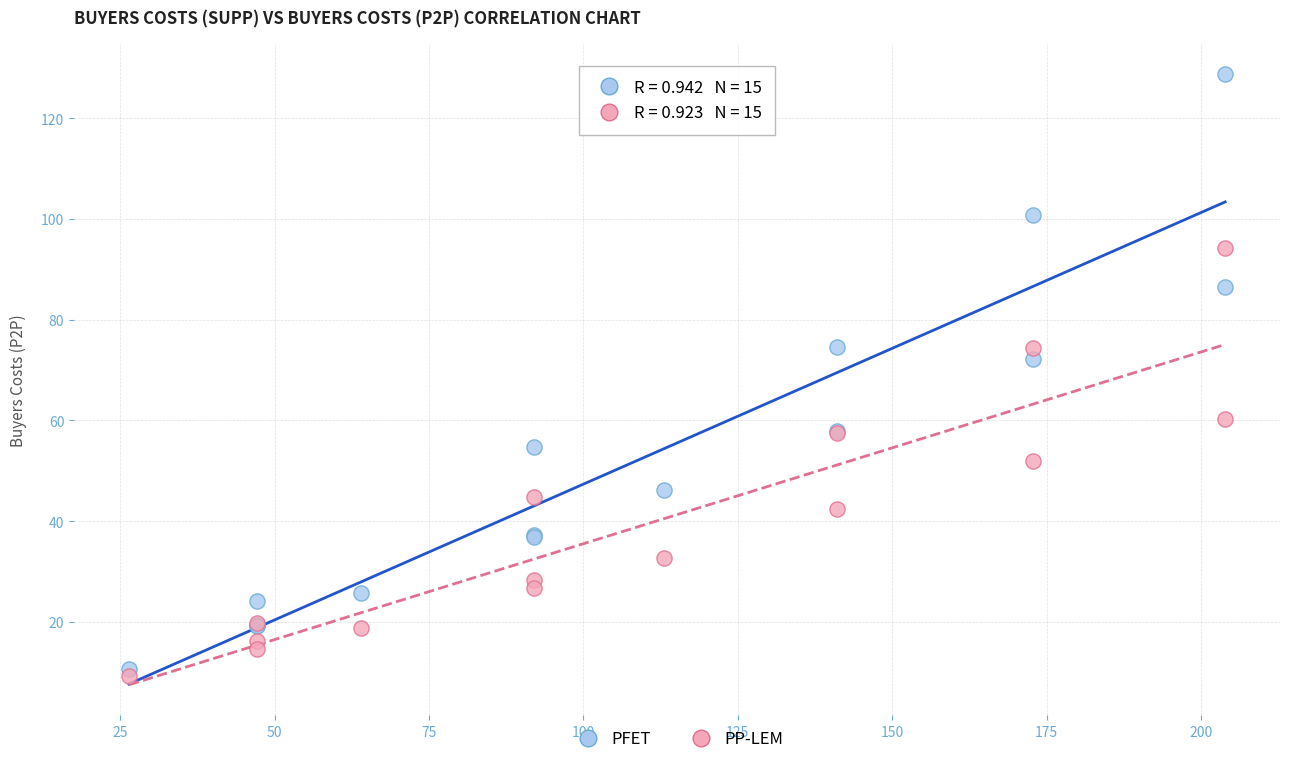

Across all series, what Y value is closest to 68?

72.1